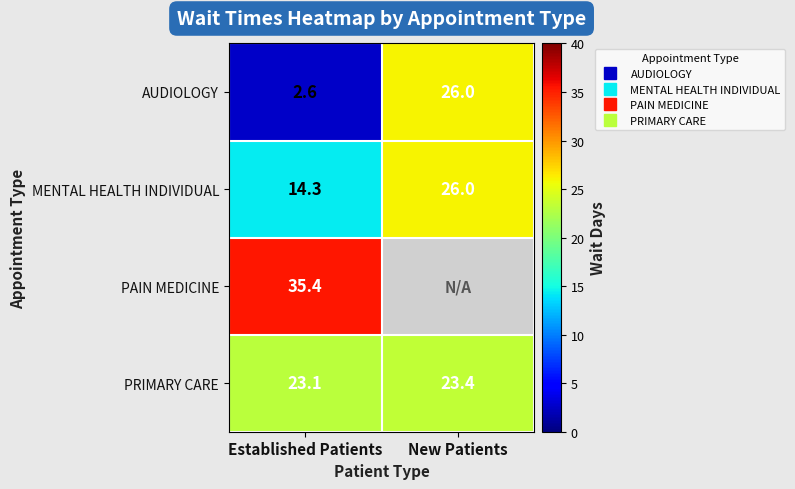

The PRIMARY CARE series shows 23.4 at New Patients. True or false?

True